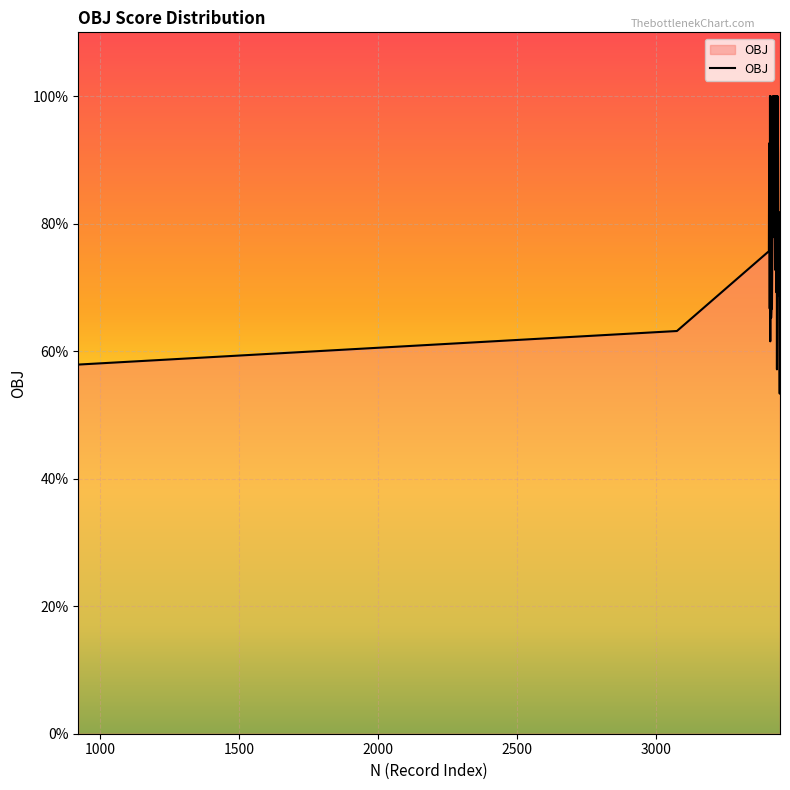

How many points are lower than both their immediate neighbors (excluding endpoints)?

12